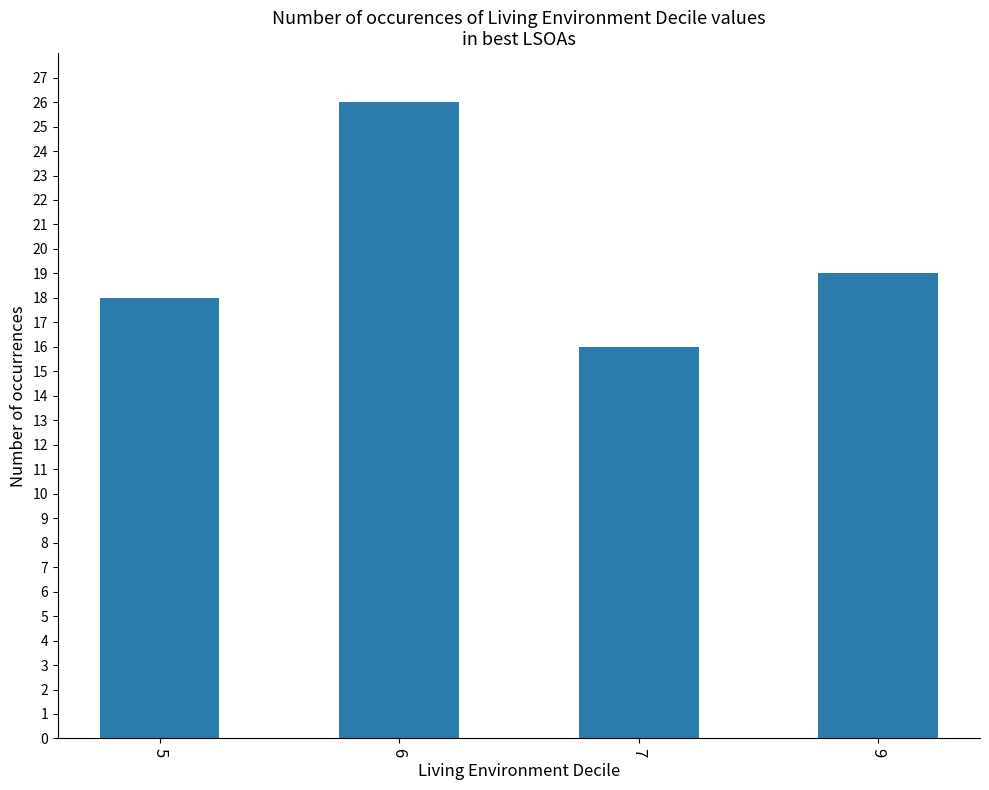

What is the difference between the values at 6 and 9?

7